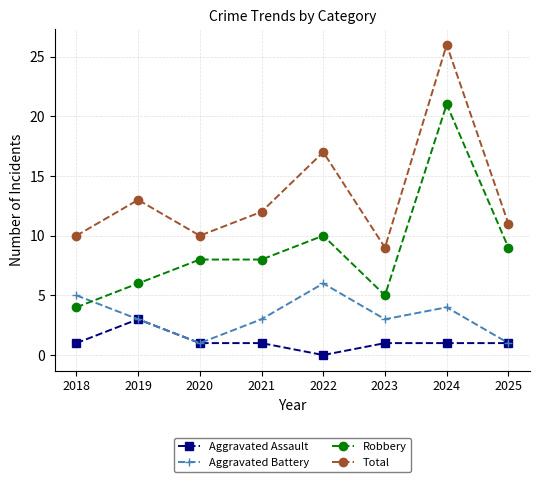

What is the spread (max minus min) of values at 2023?

8